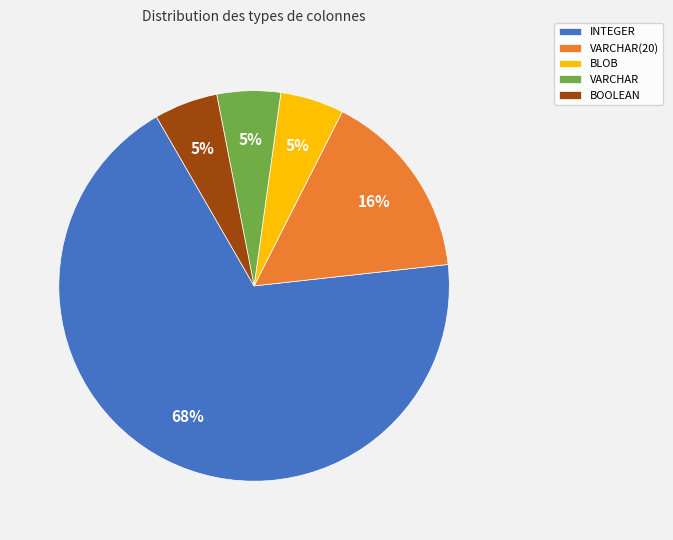

What percentage is the BLOB slice, to the nearest percent?

5%